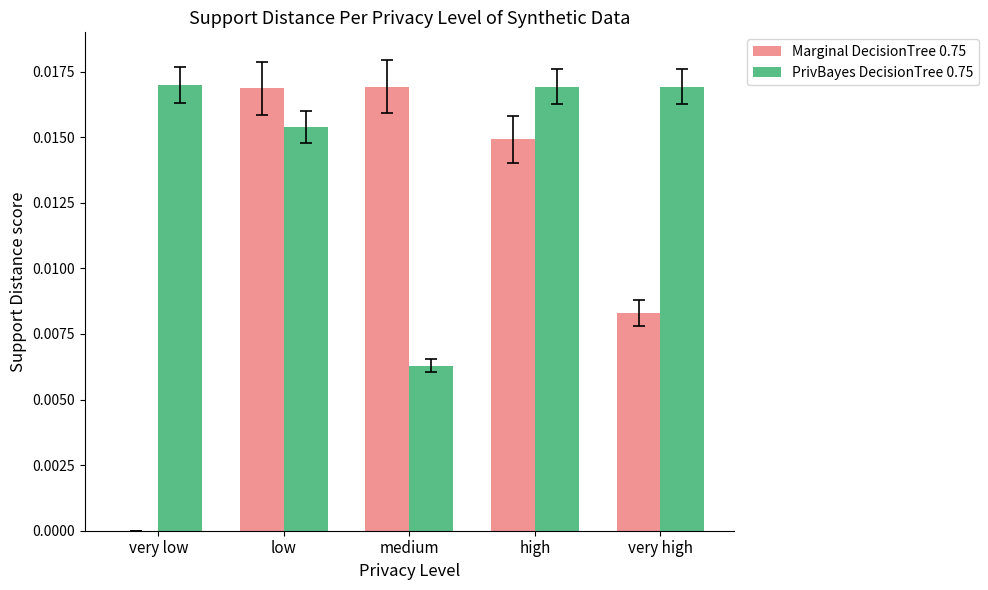

Which series changed the most between high and very high?

Marginal DecisionTree 0.75